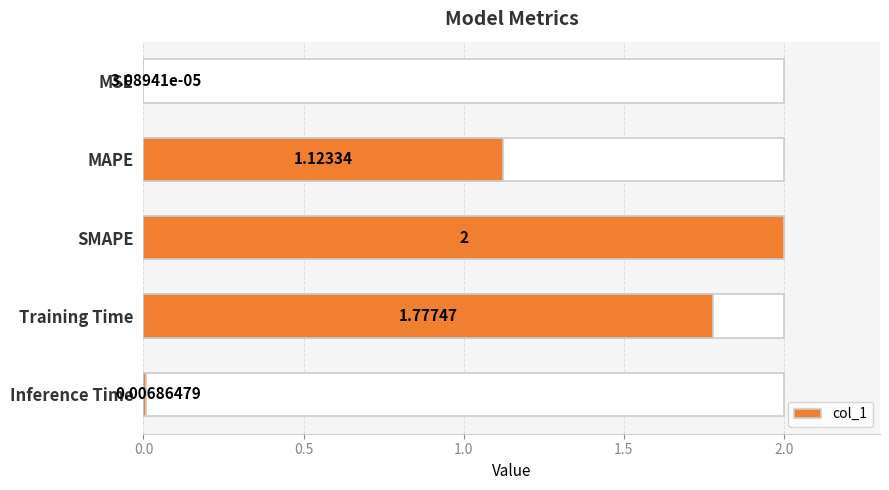

How many bars are there in total?

5